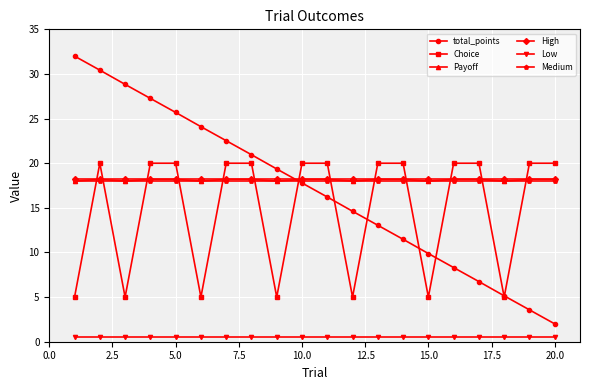

What is the maximum value for Choice?

20.0